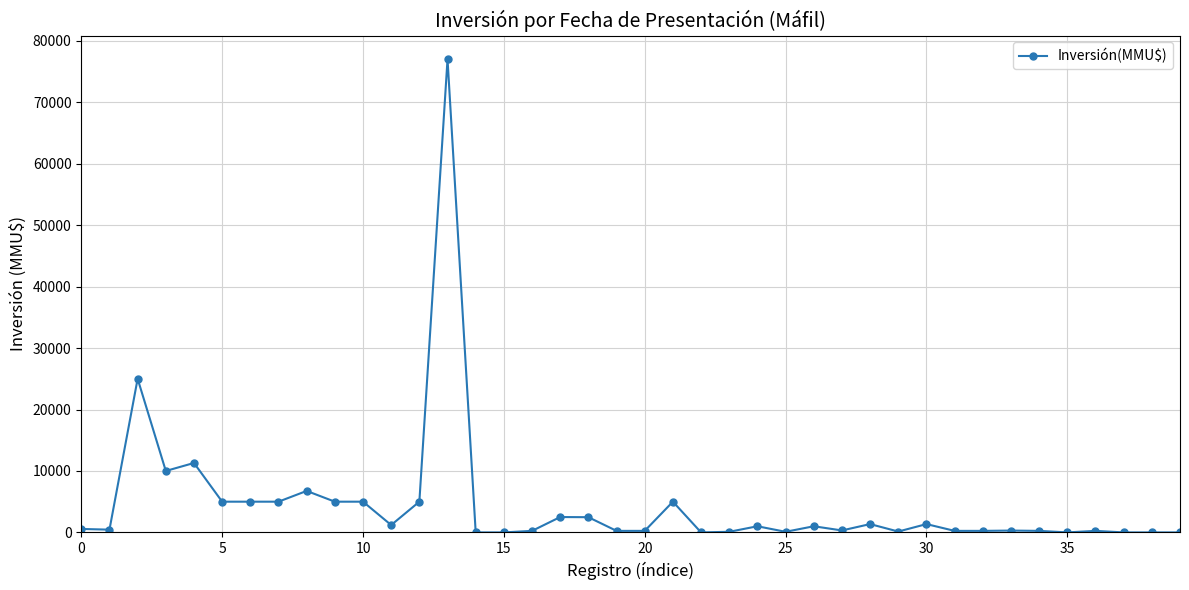

What is the difference between the second highest and minimum values?

25000